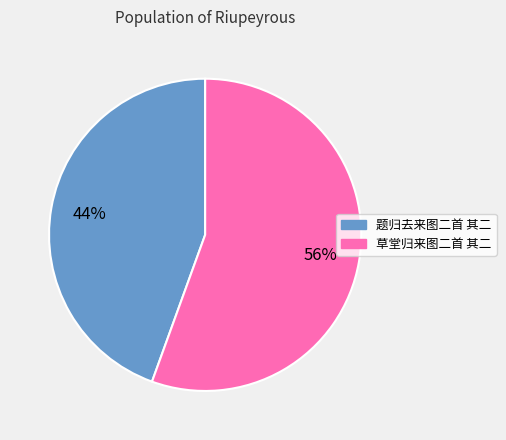

Count the number of slices in the pie.

2